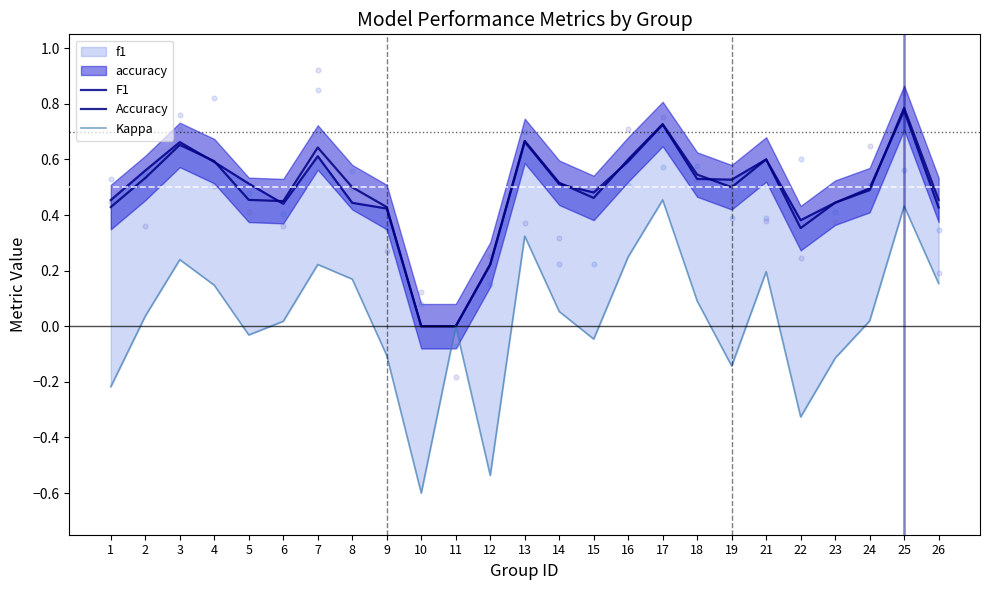

What is the total value across all series at 3?

1.6